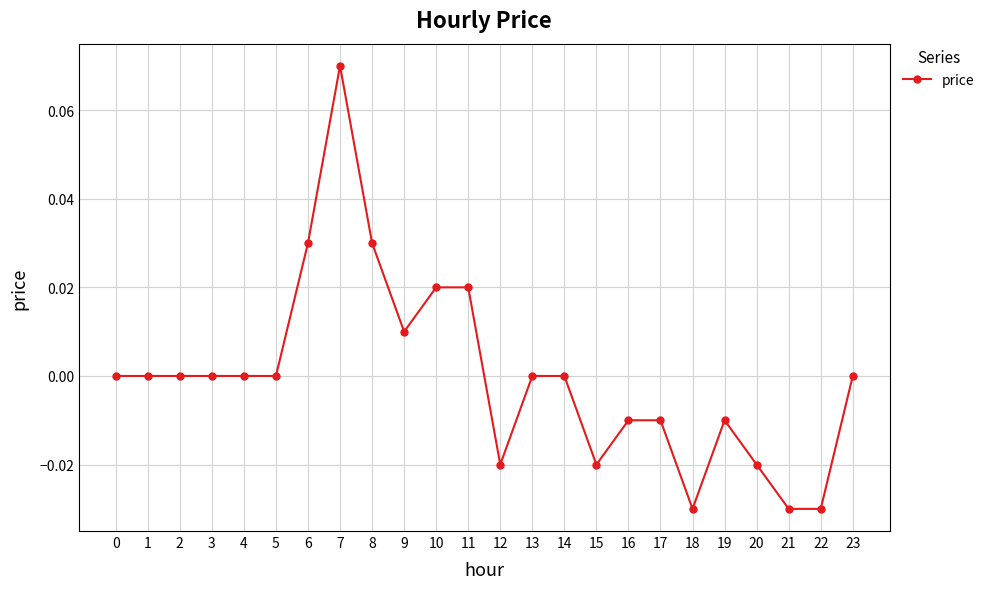

Between 4 and 9, which is larger?

9